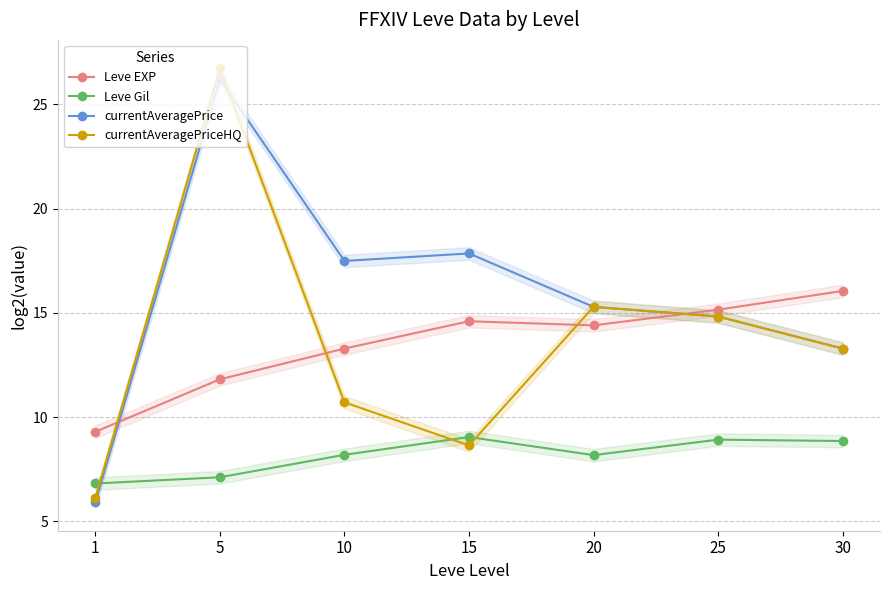

List the series in order of their peak value, lowest first.

Leve Gil, Leve EXP, currentAveragePrice, currentAveragePriceHQ